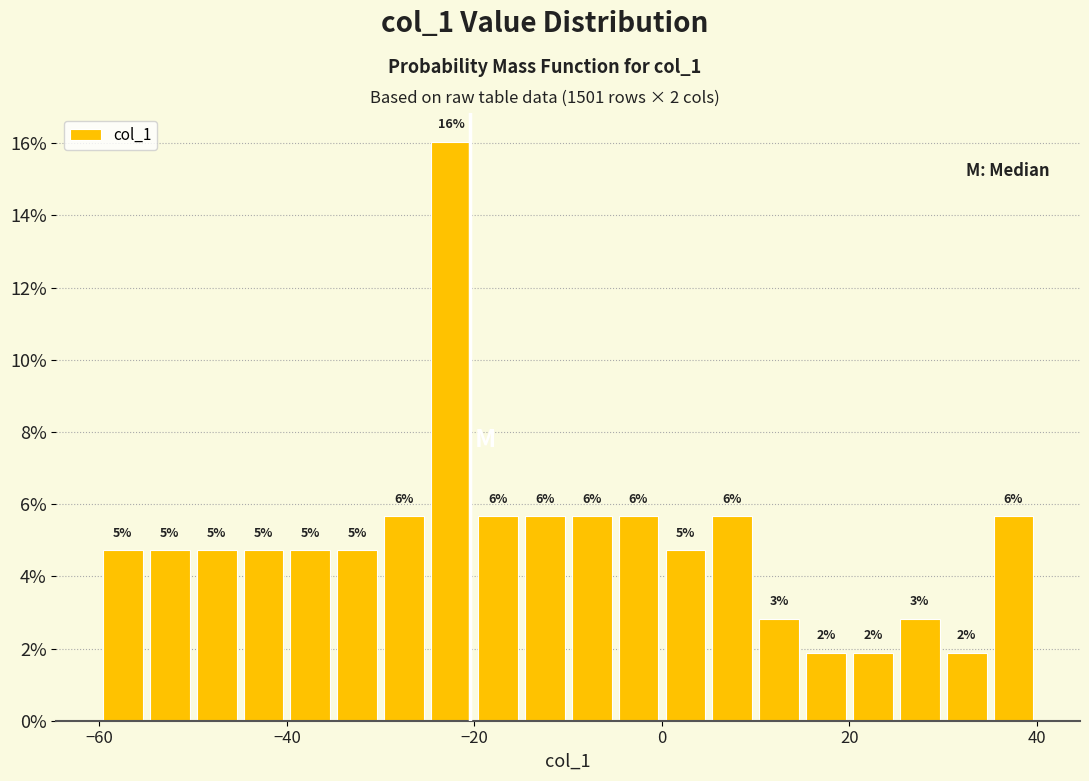

Around what value on the x-axis is the tallest bar? Give the approximate position of its centre, as read against the axis.

-22